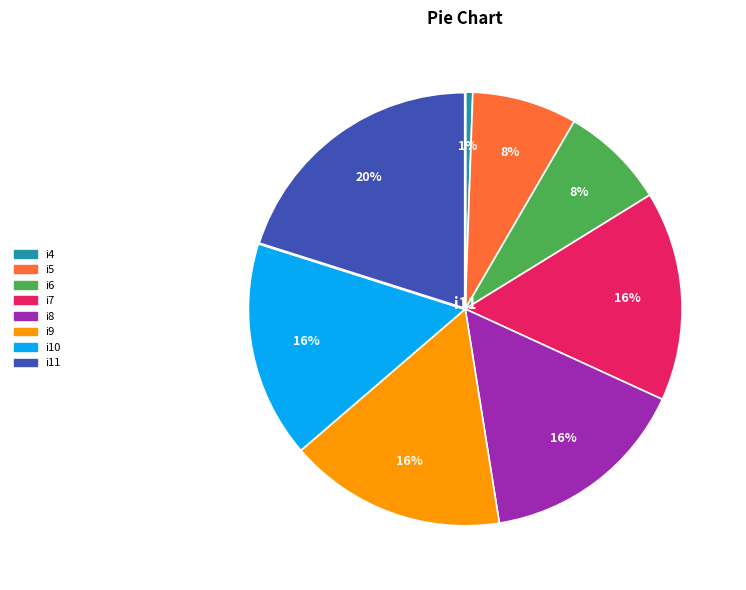

What percentage is the i7 slice, to the nearest percent?

16%